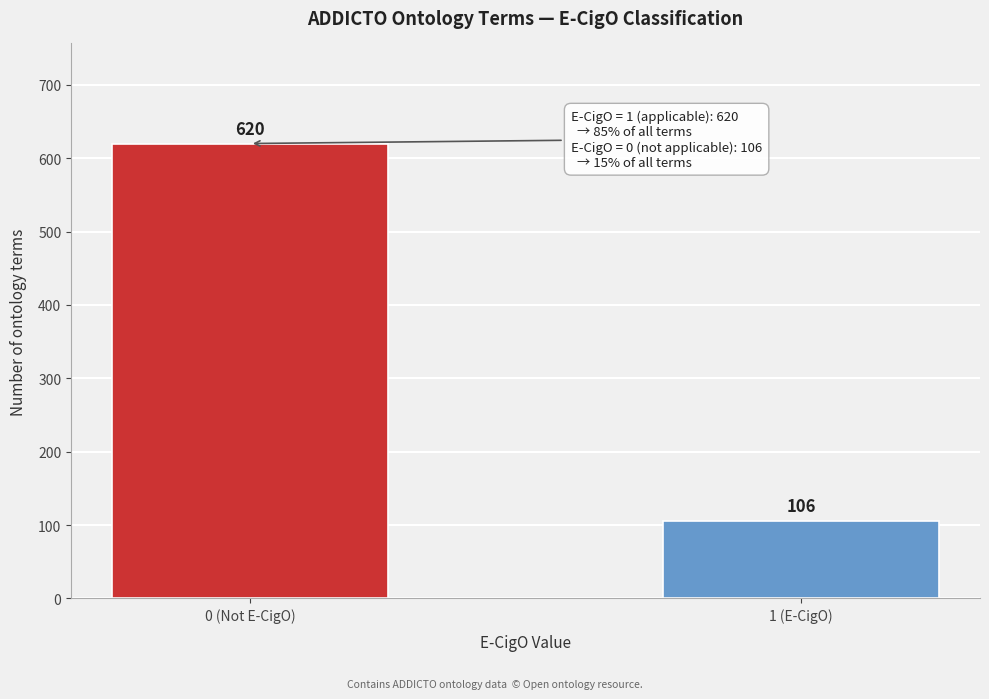

Reading right to left, what are all the values shown in this chart?

106	620